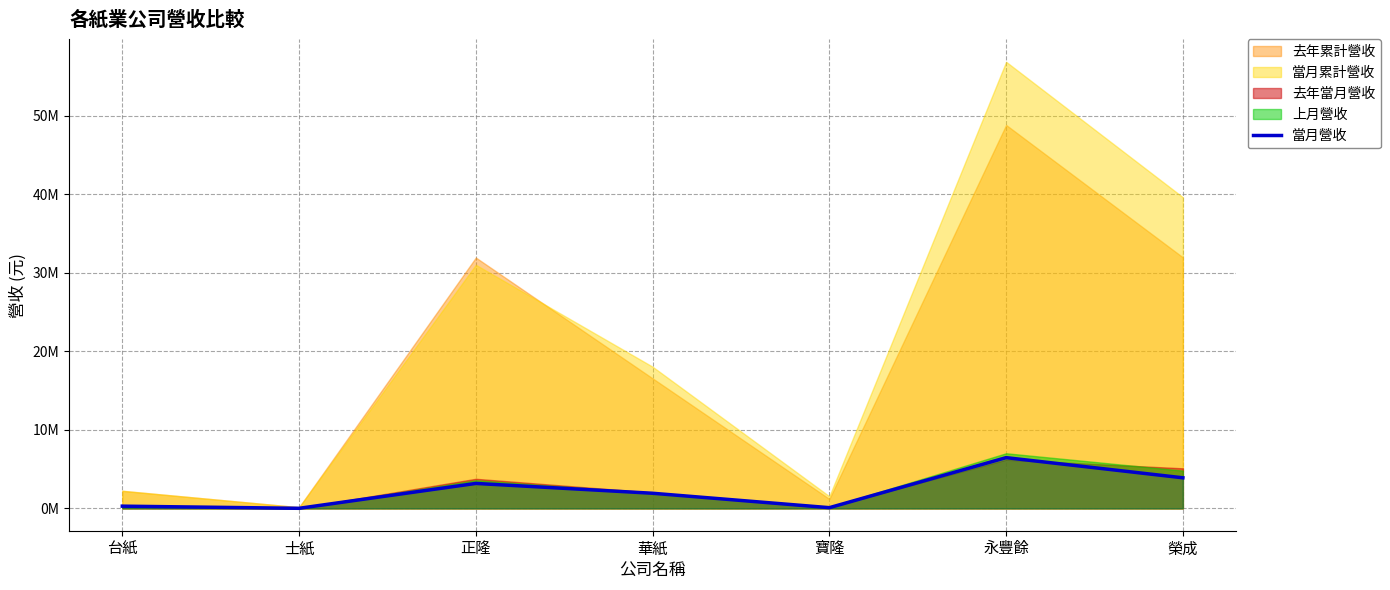

What value does the data have at 正隆, to the nearest 50?

3177200